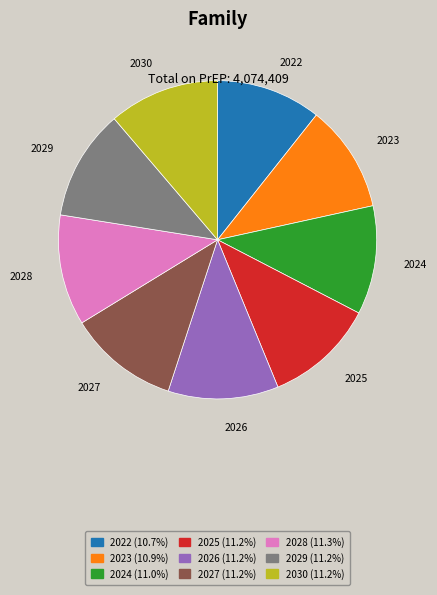

True or false: 2027 accounts for 11% of the total.

True